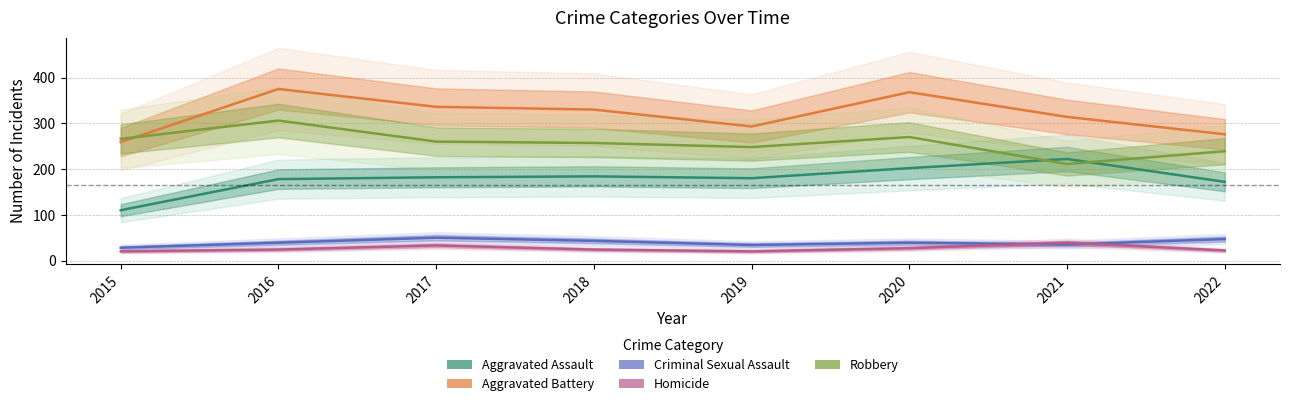

Reading left to right, extract all data points from this chart.

Aggravated Assault: 110	178	182	184	180	202	222	172
Aggravated Battery: 259	375	336	330	293	368	314	276
Criminal Sexual Assault: 28	39	50	43	34	39	35	47
Homicide: 20	24	33	24	20	27	39	22
Robbery: 266	306	260	257	248	270	211	239